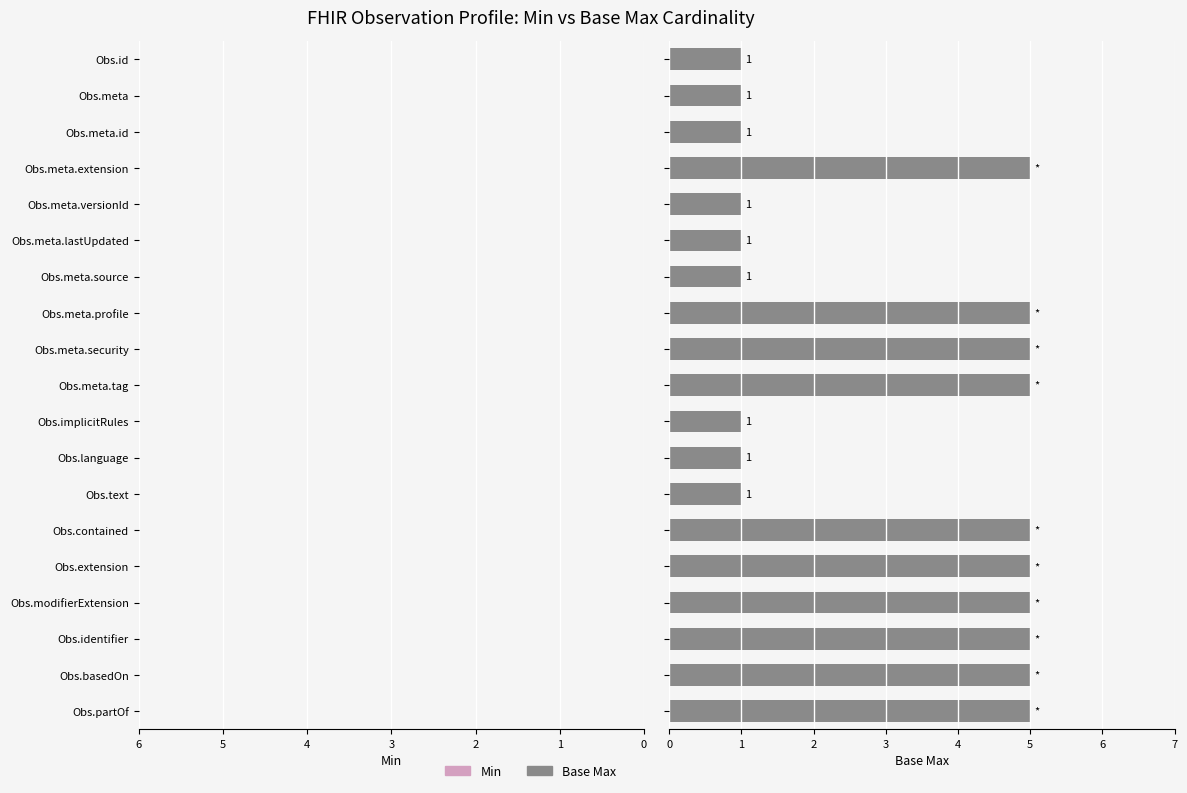

What is the greatest value displayed?

5